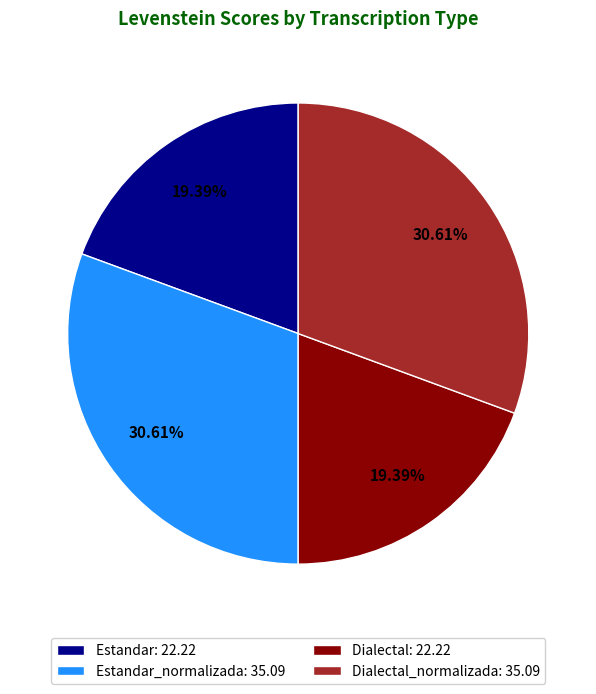

Does Dialectal_normalizada: 35.09 account for over 50% of the chart?

No